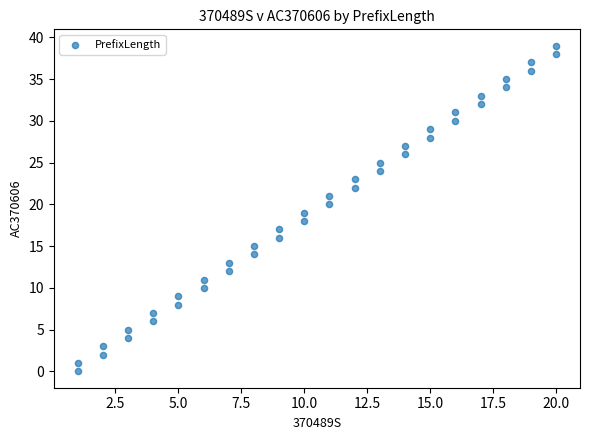

What is the range of Y values (max minus min)?

39